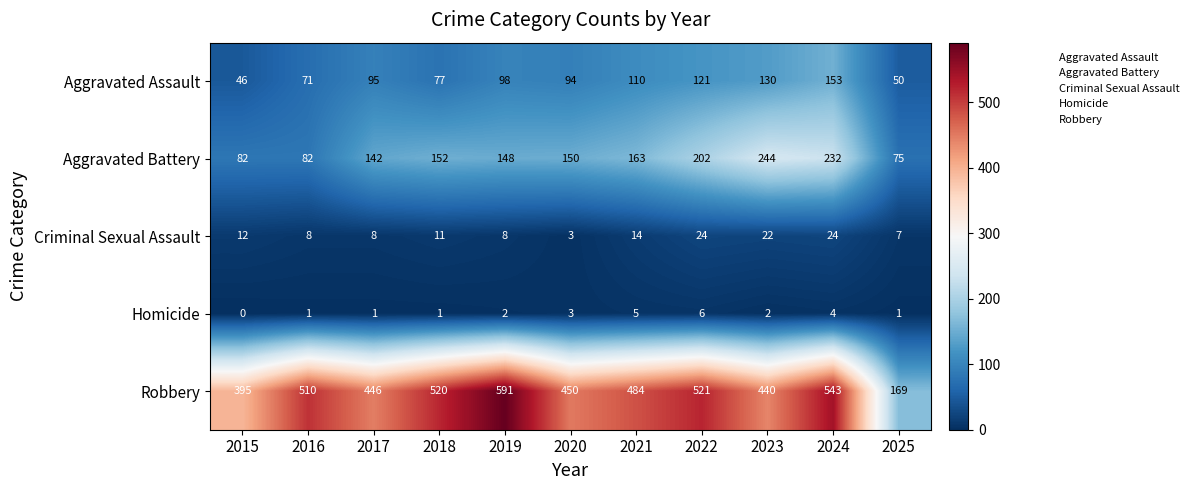

What is the maximum value shown in the chart?

591